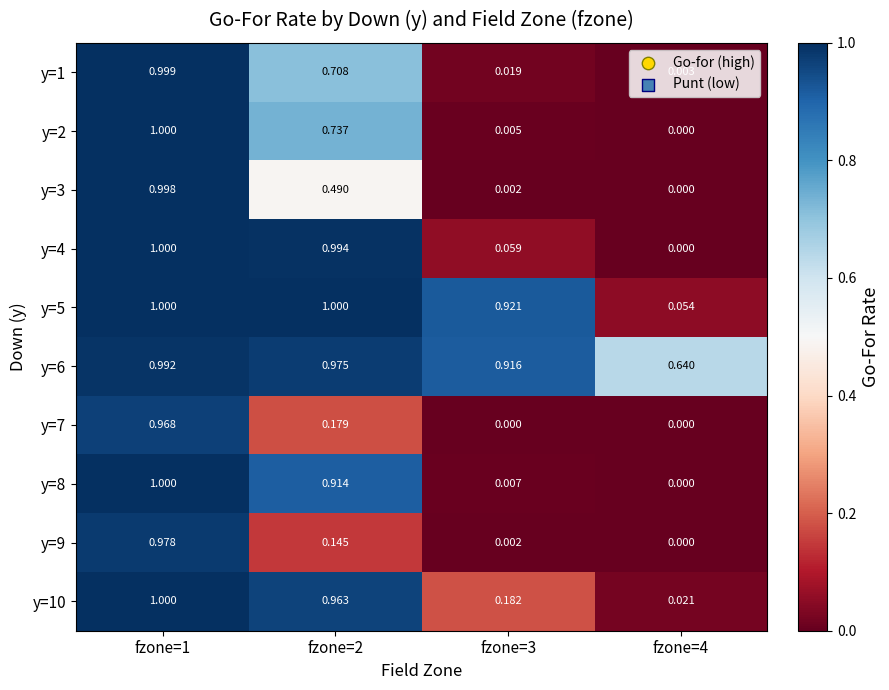

Is the value of y=3 at fzone=2 greater than the value of y=8 at fzone=3?

Yes